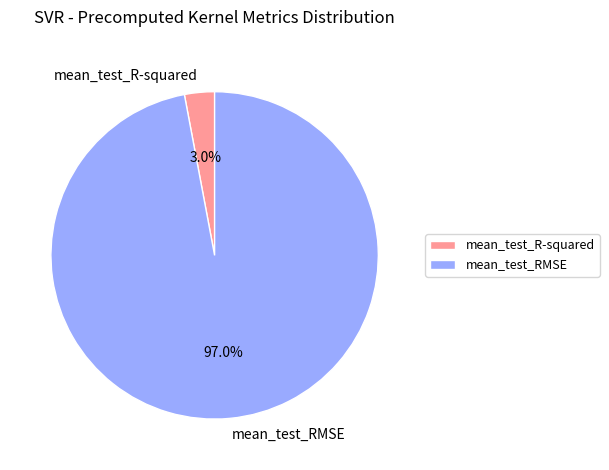

How many slices are in this pie chart?

2